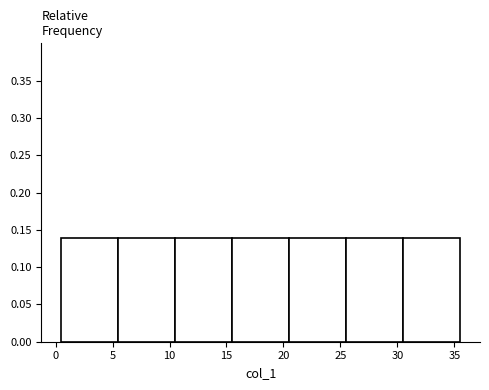

Reading left to right, list every bar in this chart as the range it spans on the x-axis followed by its height. The values are not printed on the chart, so give them approximately, as read against the axis.

0.5 to 5.5: 0.14
5.5 to 10.5: 0.14
10.5 to 15.5: 0.14
15.5 to 20.5: 0.14
20.5 to 25.5: 0.14
25.5 to 30.5: 0.14
30.5 to 35.5: 0.14